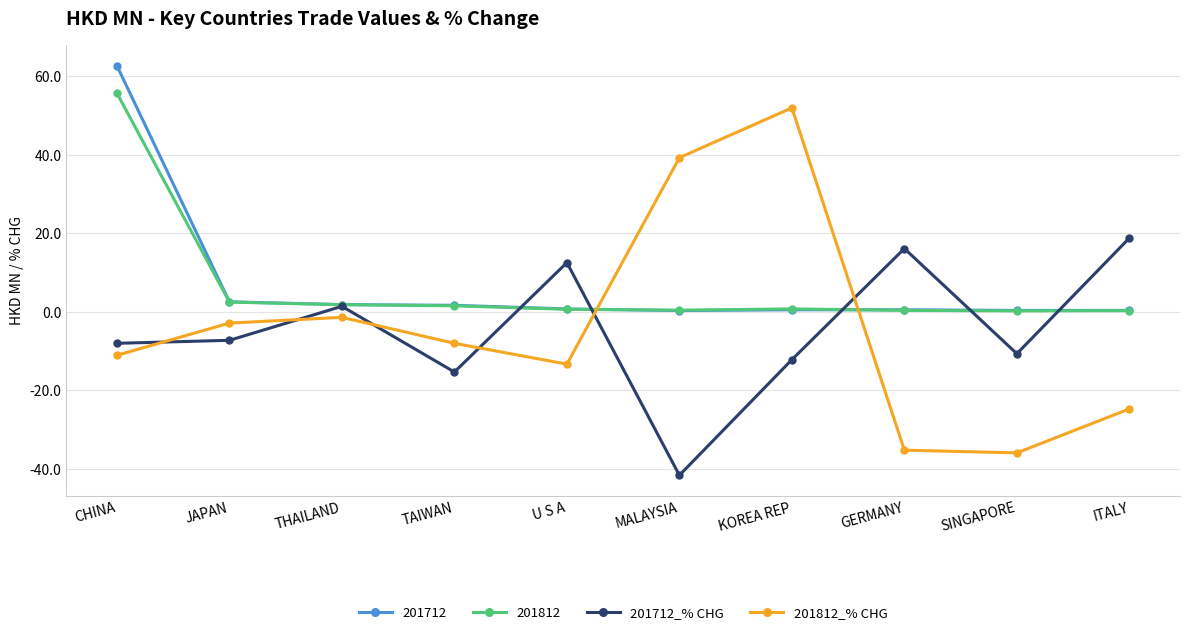

What is the label of the 5th point from the left?

U S A